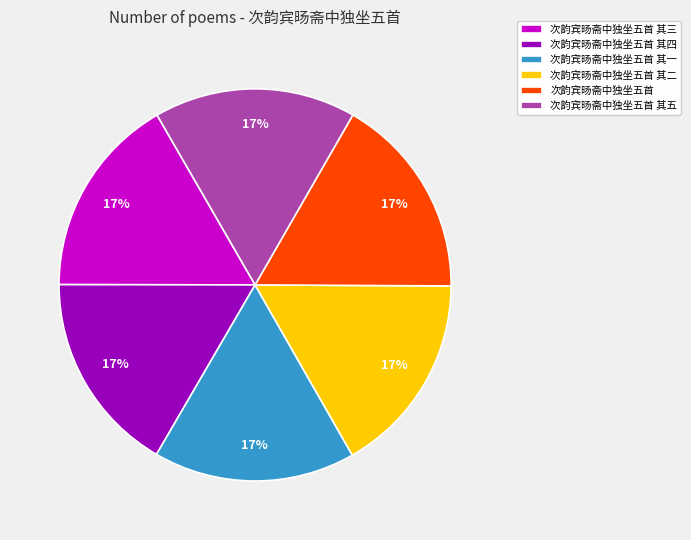

What is the ratio of the value at 次韵宾旸斋中独坐五首 其五 to the value at 次韵宾旸斋中独坐五首 其四?

1.0